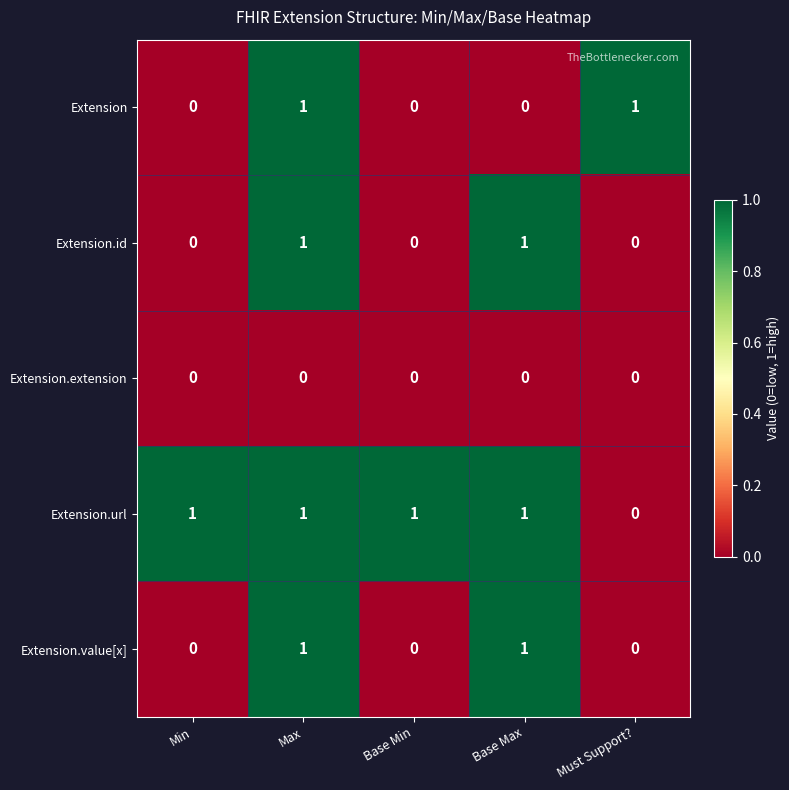

Reading left to right, list all the values displayed in this chart.

Extension: Min=0	Max=1	Base Min=0	Base Max=0	Must Support?=1
Extension.id: Min=0	Max=1	Base Min=0	Base Max=1	Must Support?=0
Extension.extension: Min=0	Max=0	Base Min=0	Base Max=0	Must Support?=0
Extension.url: Min=1	Max=1	Base Min=1	Base Max=1	Must Support?=0
Extension.value[x]: Min=0	Max=1	Base Min=0	Base Max=1	Must Support?=0